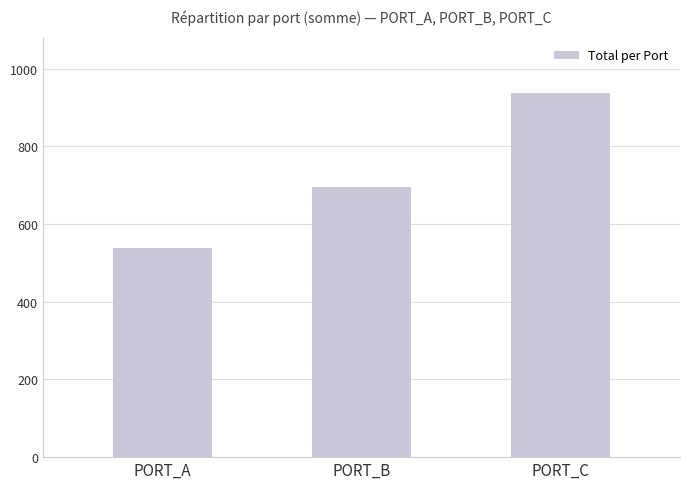

Reading left to right, list all the values displayed in this chart.

539	695	938